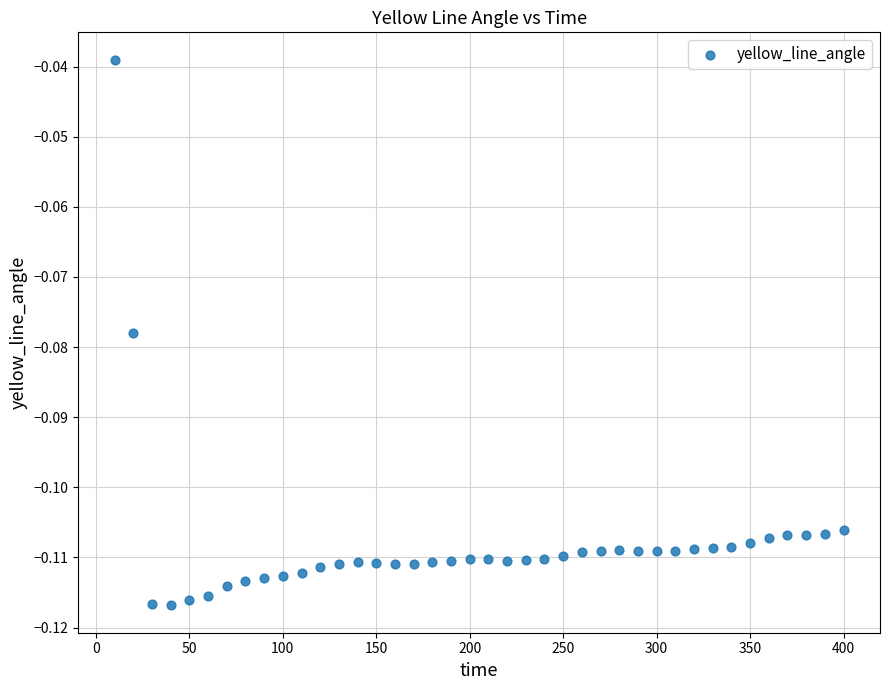

What is the range of X values (max minus min)?

390.0